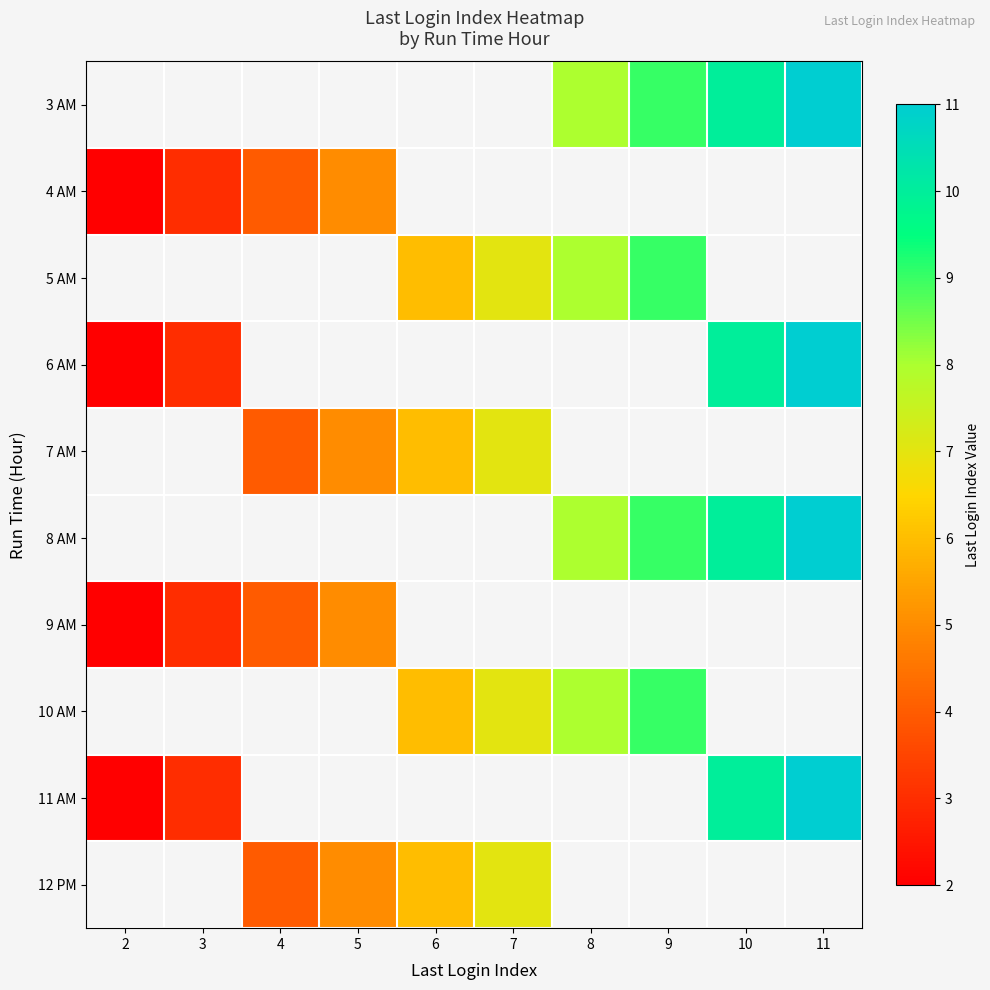

What is the approximate value of 7 AM at 5?

5.0